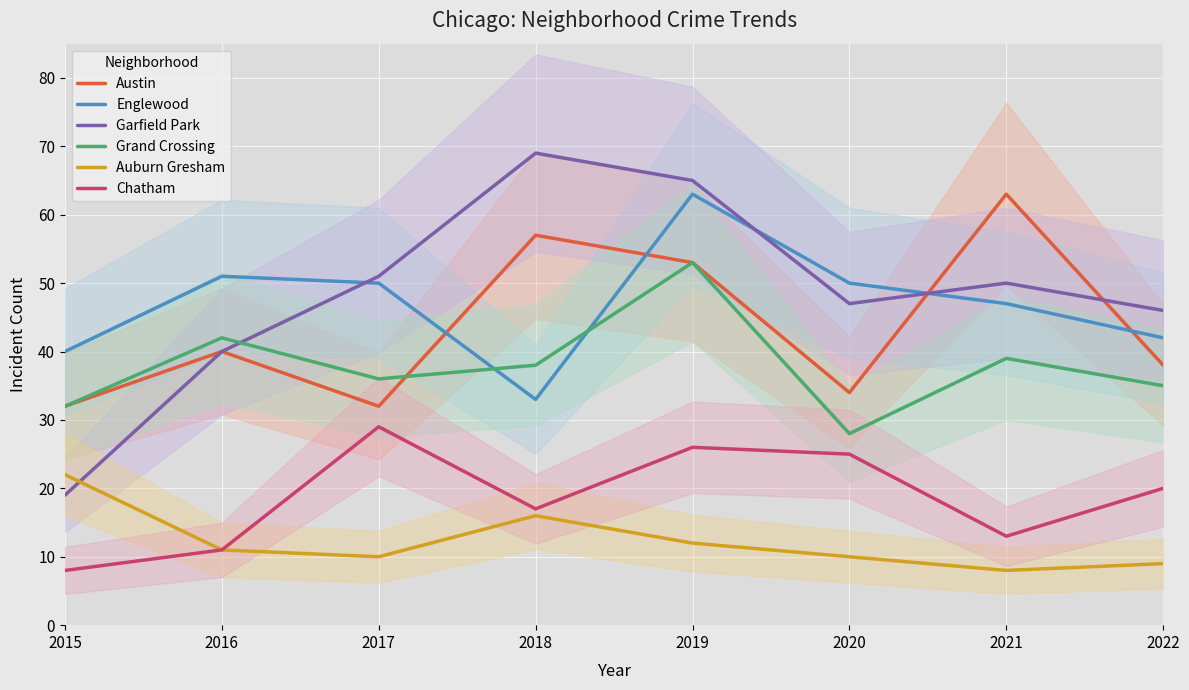

Reading left to right, extract all data points from this chart.

Austin: 2015=32	2016=40	2017=32	2018=57	2019=53	2020=34	2021=63	2022=38
Englewood: 2015=40	2016=51	2017=50	2018=33	2019=63	2020=50	2021=47	2022=42
Garfield Park: 2015=19	2016=40	2017=51	2018=69	2019=65	2020=47	2021=50	2022=46
Grand Crossing: 2015=32	2016=42	2017=36	2018=38	2019=53	2020=28	2021=39	2022=35
Auburn Gresham: 2015=22	2016=11	2017=10	2018=16	2019=12	2020=10	2021=8	2022=9
Chatham: 2015=8	2016=11	2017=29	2018=17	2019=26	2020=25	2021=13	2022=20